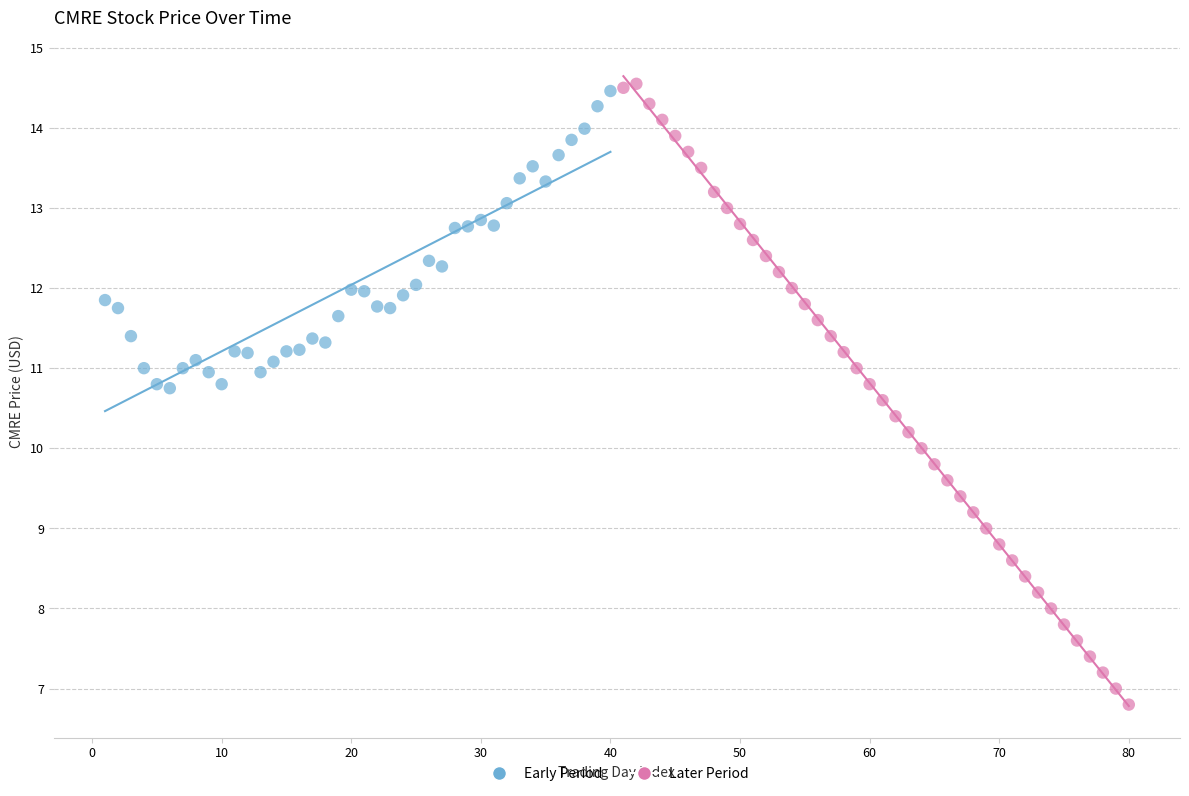

Which series contains the lowest Y value?

Later Period